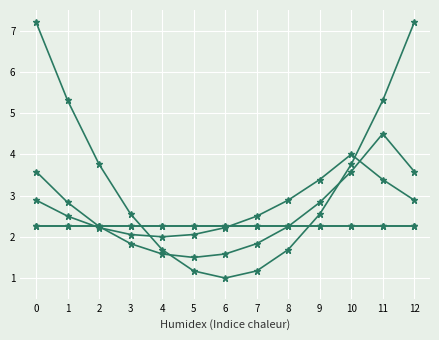

Does the chart have visible grid lines?

Yes